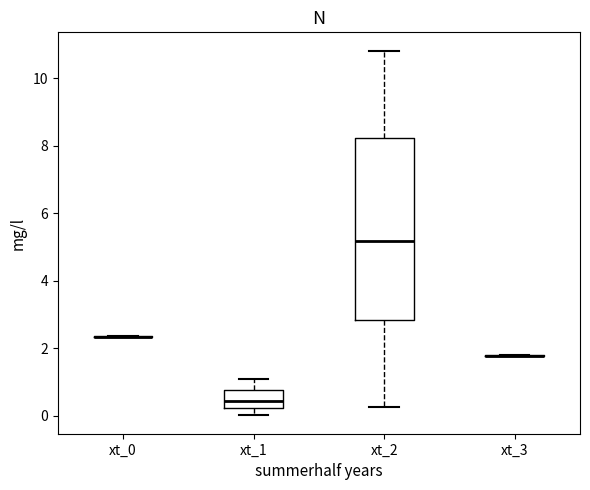

Reading left to right, read every box against the y-axis: the position of its median line, the range the box covers, and the ends of its whiskers. The values are not printed on the chart, so give them approximately, as read against the axis.

xt_0: box collapsed to a line at 2.4, whiskers 2.4 to 2.4
xt_1: median 0.4, box 0.2 to 0.8, whiskers 0.0 to 1.0
xt_2: median 5.2, box 2.8 to 8.2, whiskers 0.2 to 10.8
xt_3: box collapsed to a line at 1.8, whiskers 1.8 to 1.8